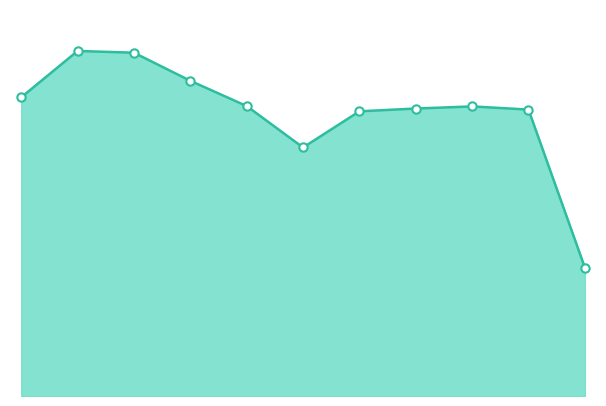

Does the chart have visible grid lines?

No